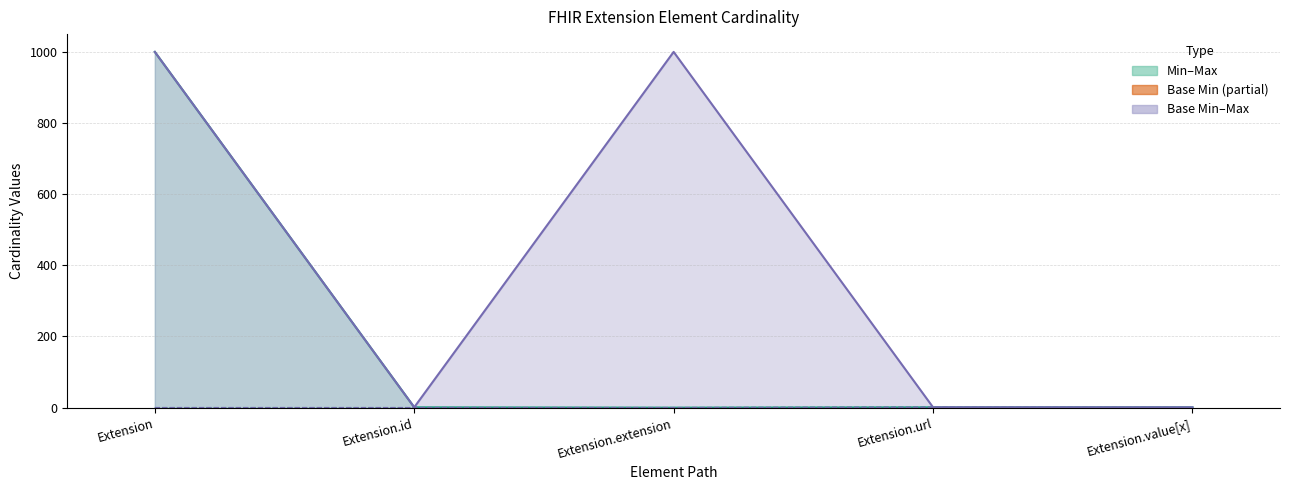

What is the label of the 1st bar from the right?

Extension.value[x]